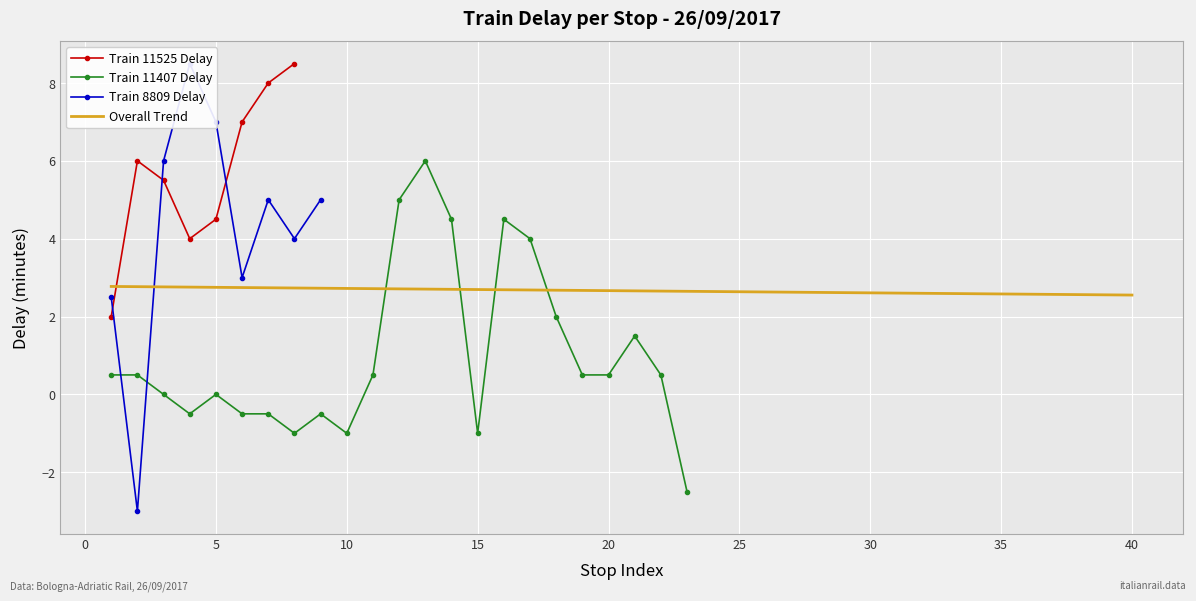

How many interior local valleys does the Train 11525 Delay series have?

1